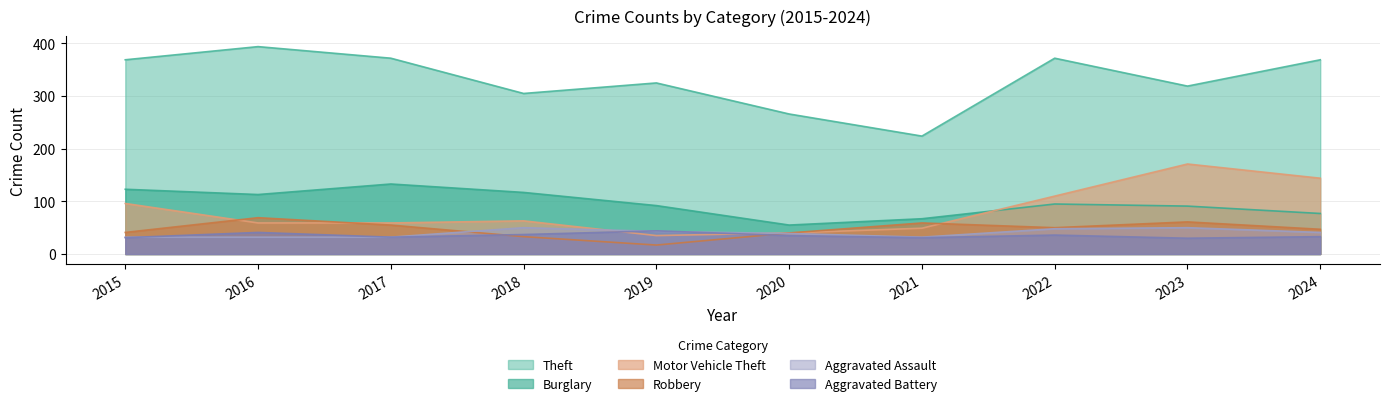

How many intersections are there between Aggravated Assault and Motor Vehicle Theft?

2